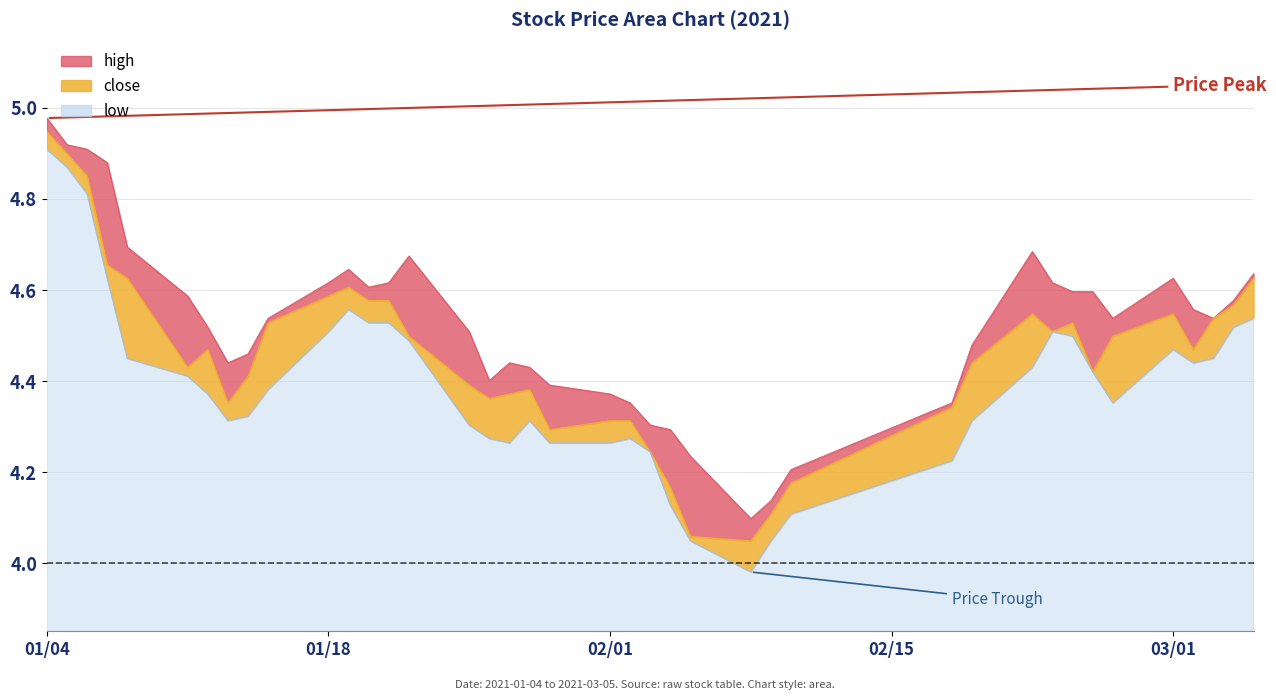

At 2021-02-25, list the series in order from smallest to largest.

close, low, high